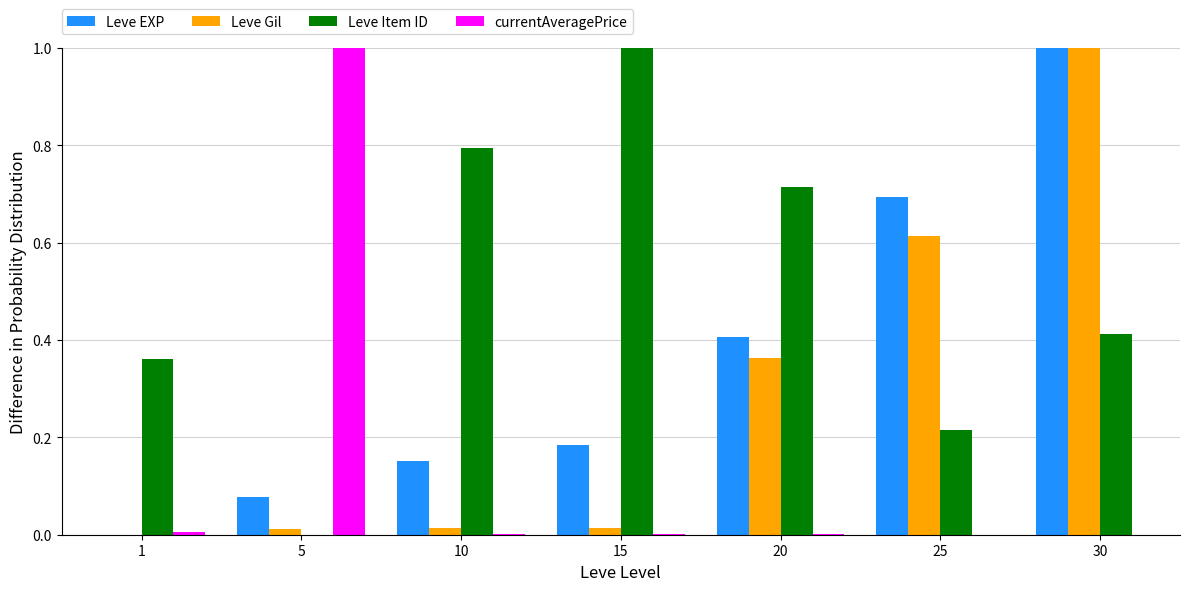

True or false: Leve Item ID has a value of 0.3 at 30.

False